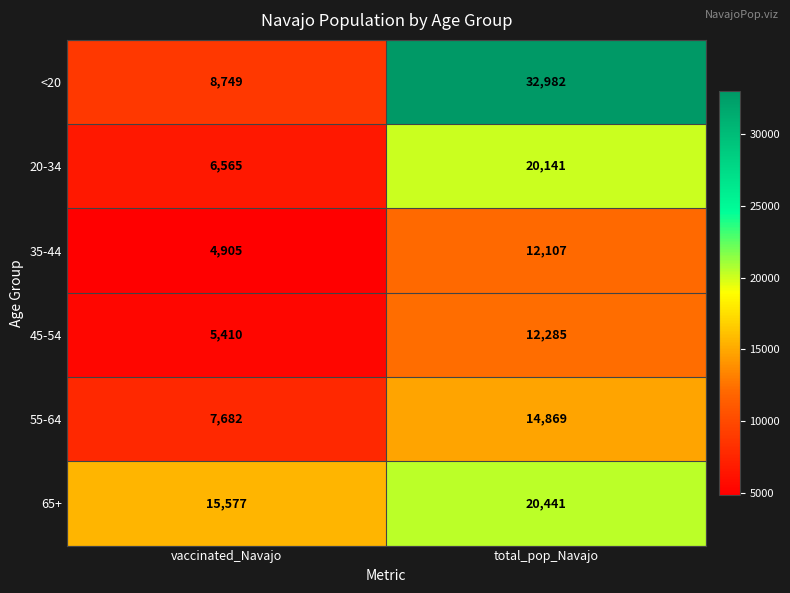

What is the difference between the 65+ values at total_pop_Navajo and vaccinated_Navajo?

4864